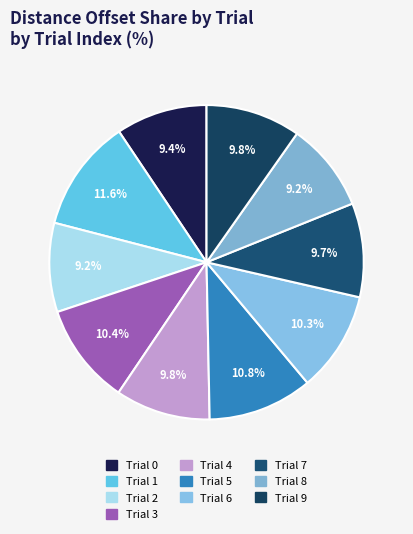

Count the number of slices in the pie.

10